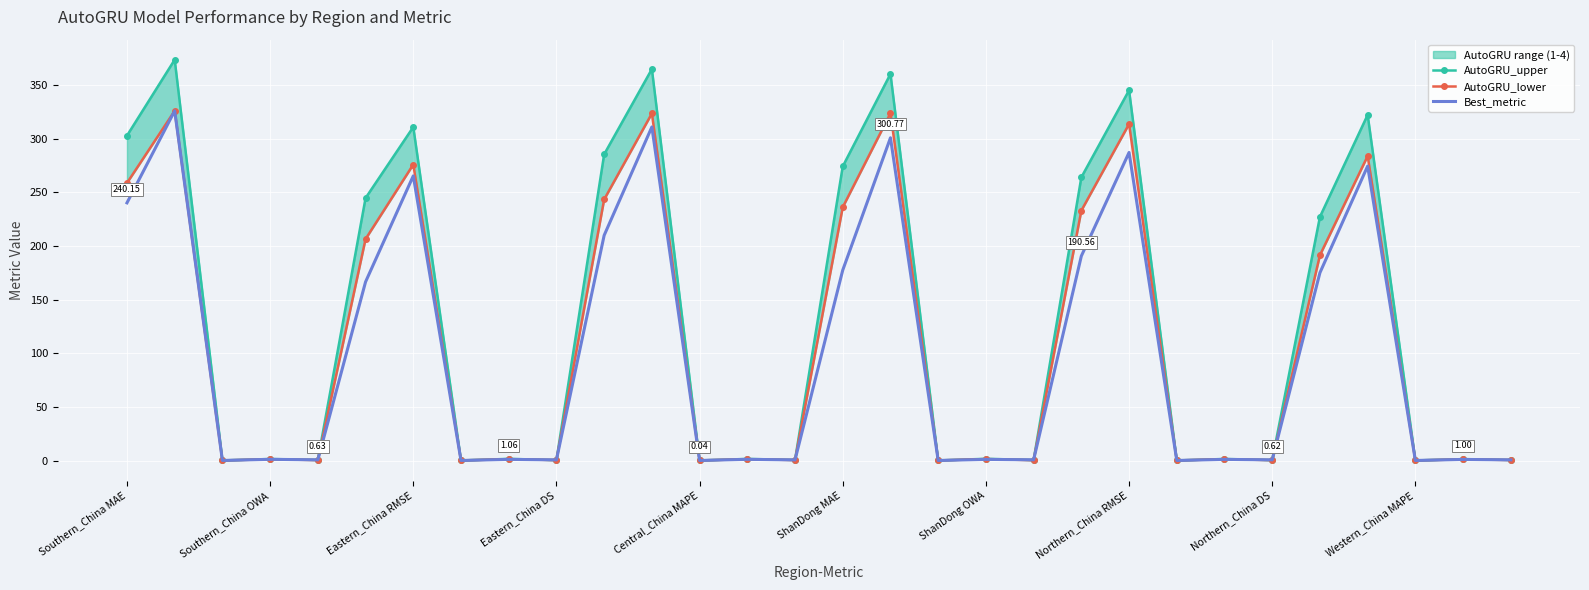

True or false: AutoGRU_lower and AutoGRU_upper intersect in this chart.

False